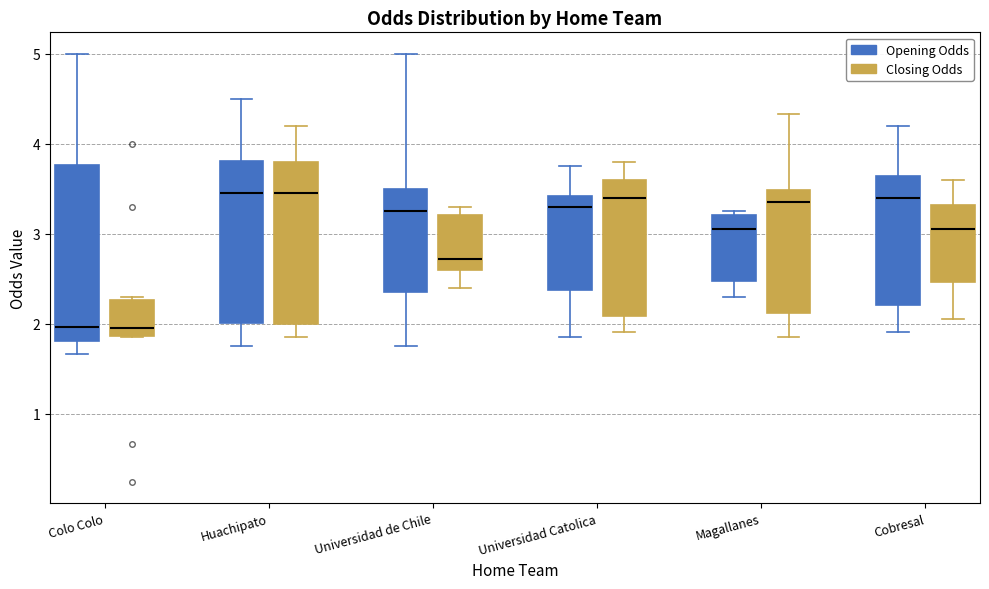

Which box is the tallest, from its lower edge to its upper edge?

Colo Colo (Opening Odds)